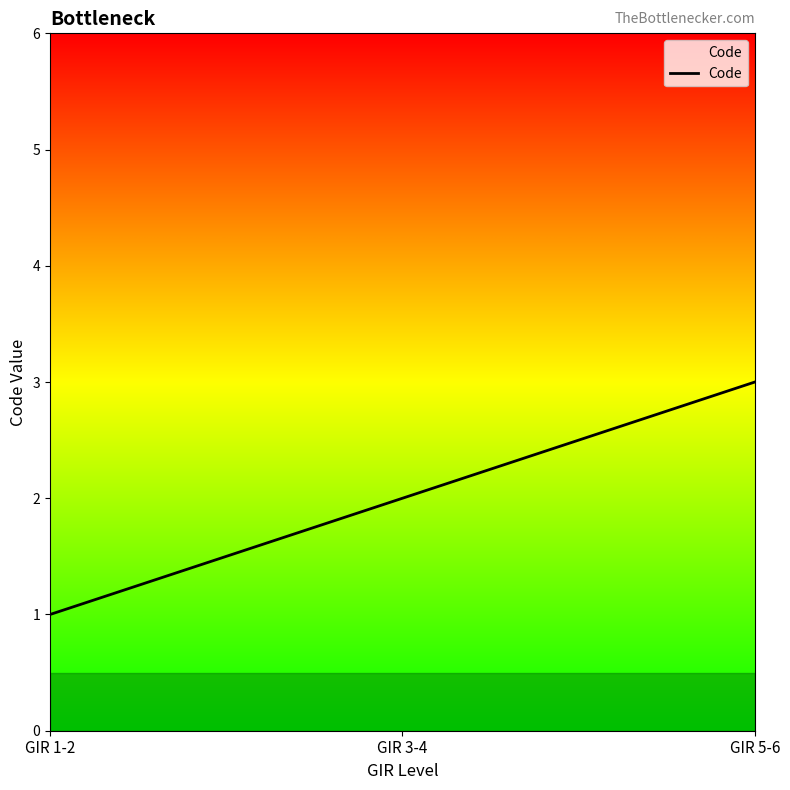

Does the chart display data point markers on the line(s)?

No